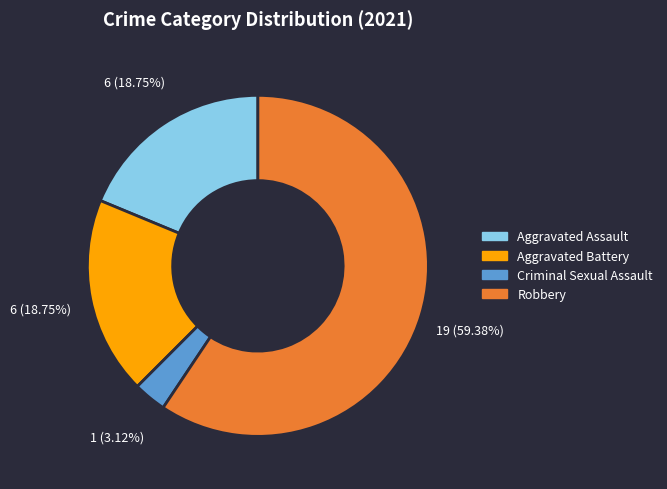

Is there any slice that represents more than half of the pie?

Yes